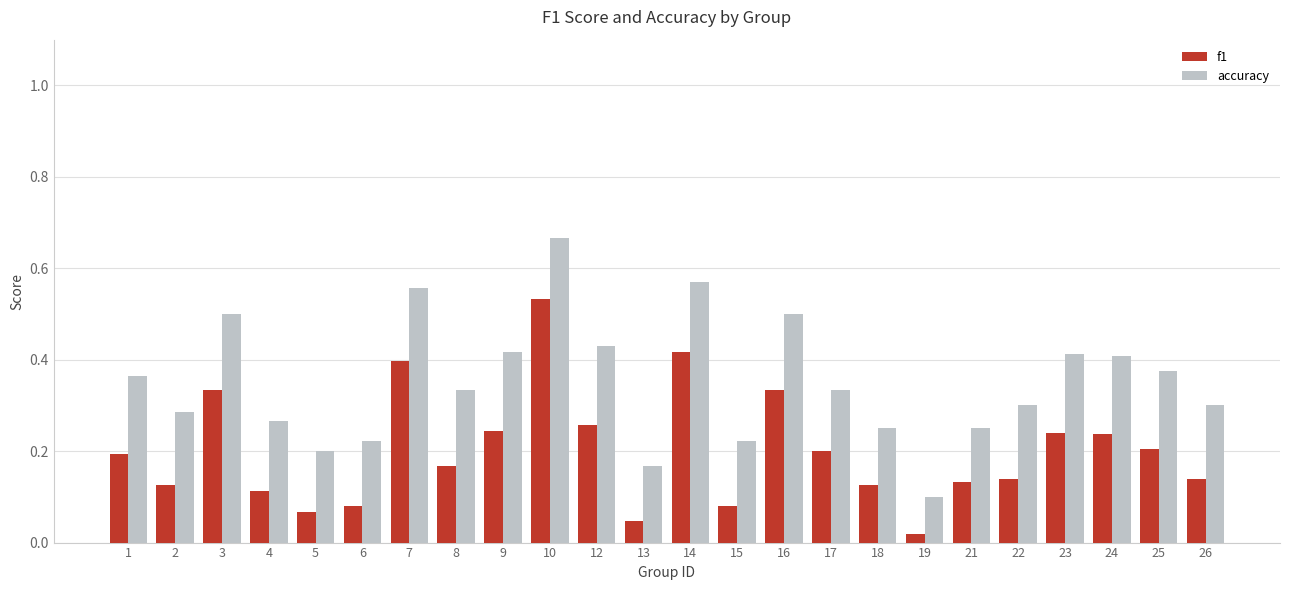

Rank the series by their maximum value, from lowest to highest.

f1, accuracy